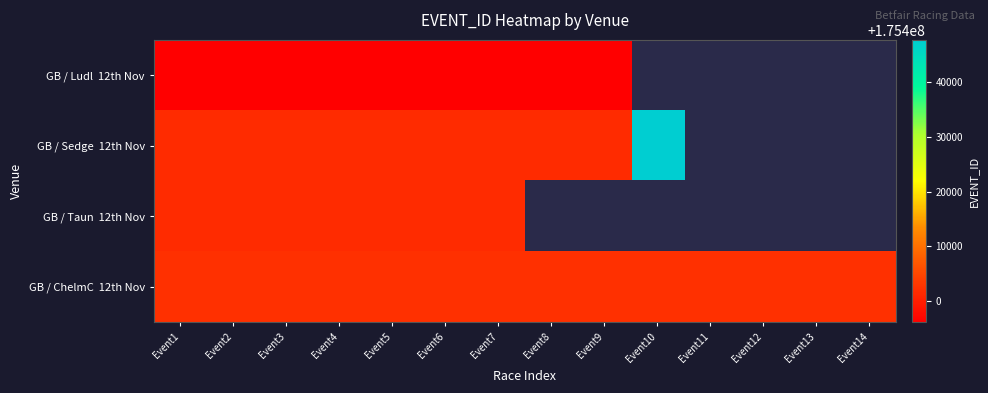

Which category has the highest value in the GB / Ludl 12th Nov series?

Event4